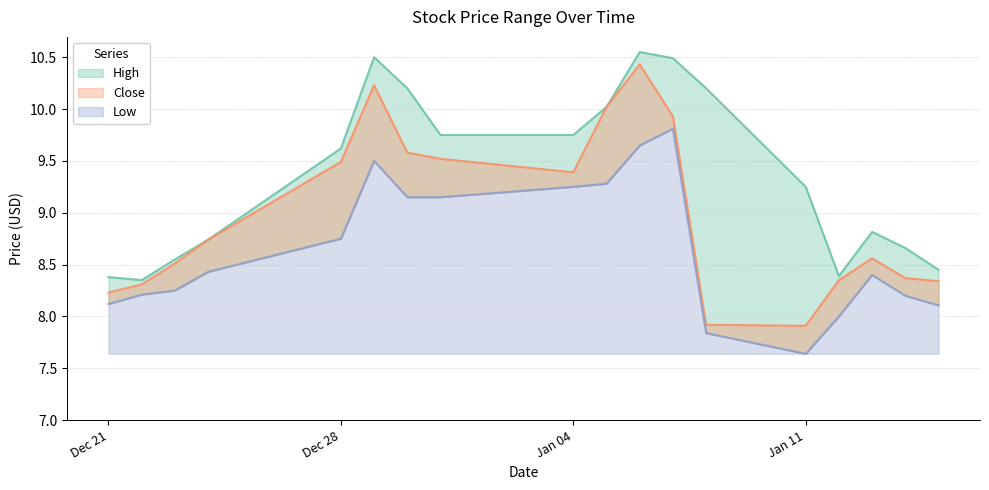

What position from the right is Jan 11?

5